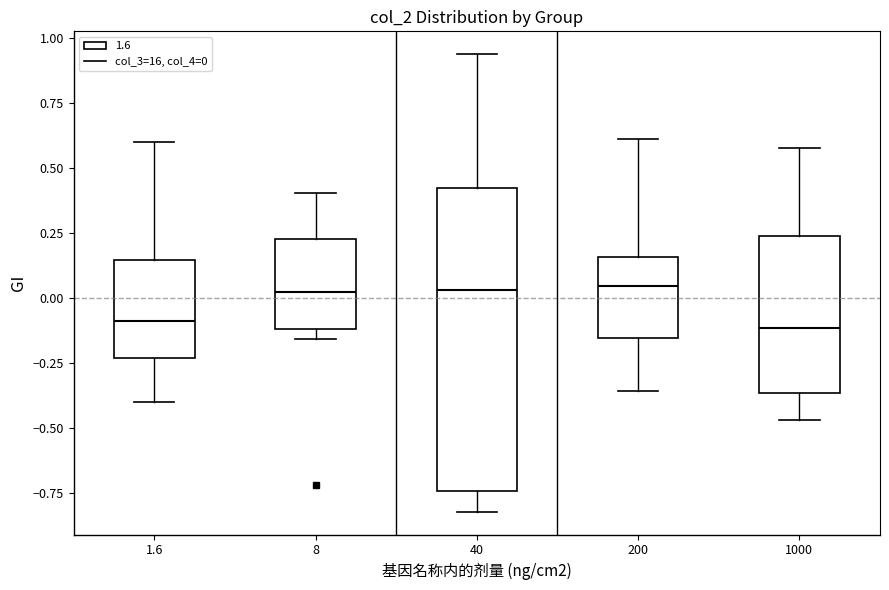

Comparing the boxes themselves (not the whiskers), which one is the tallest?

40